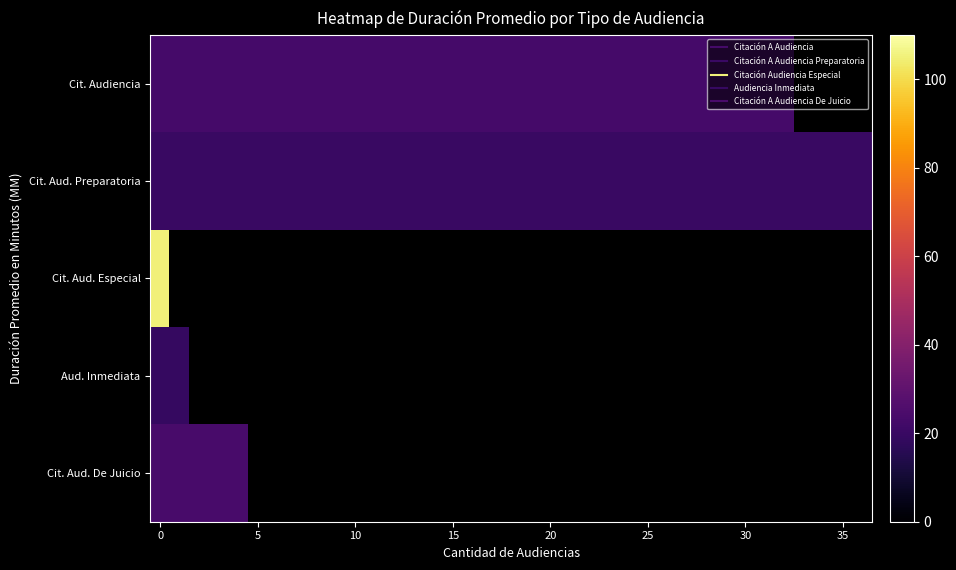

At how many categories does at least one series exceed 100?

1